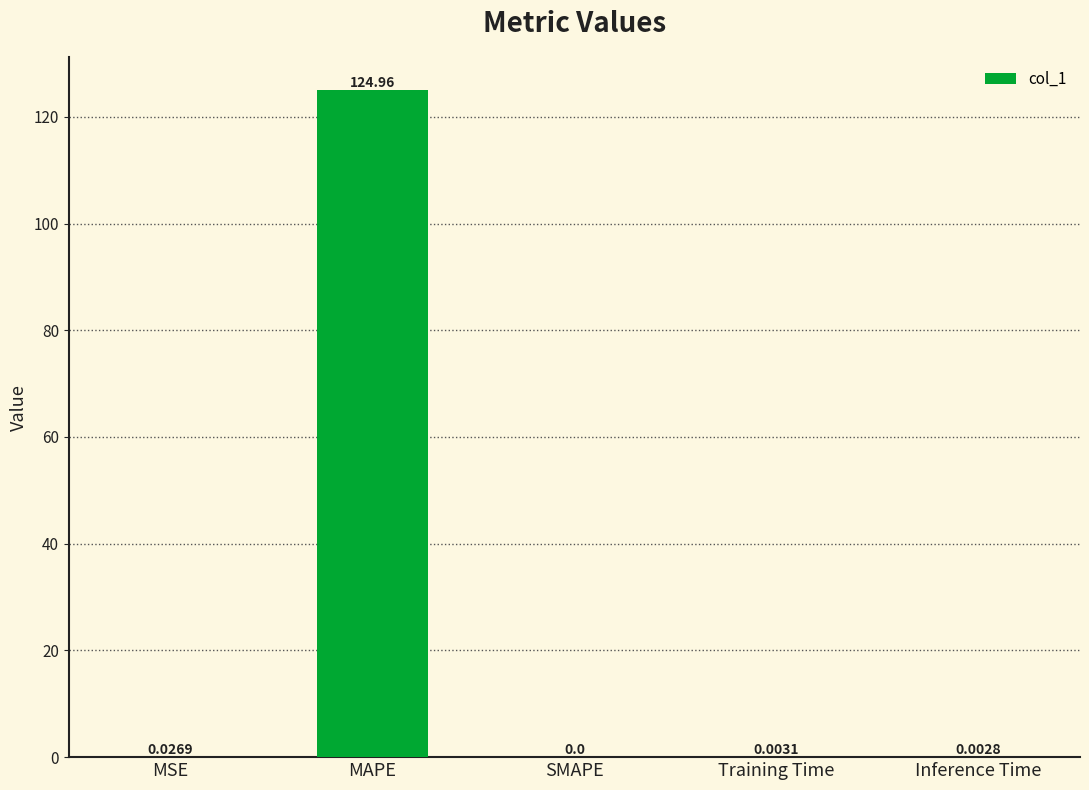

Count the number of values greater than 0.

4